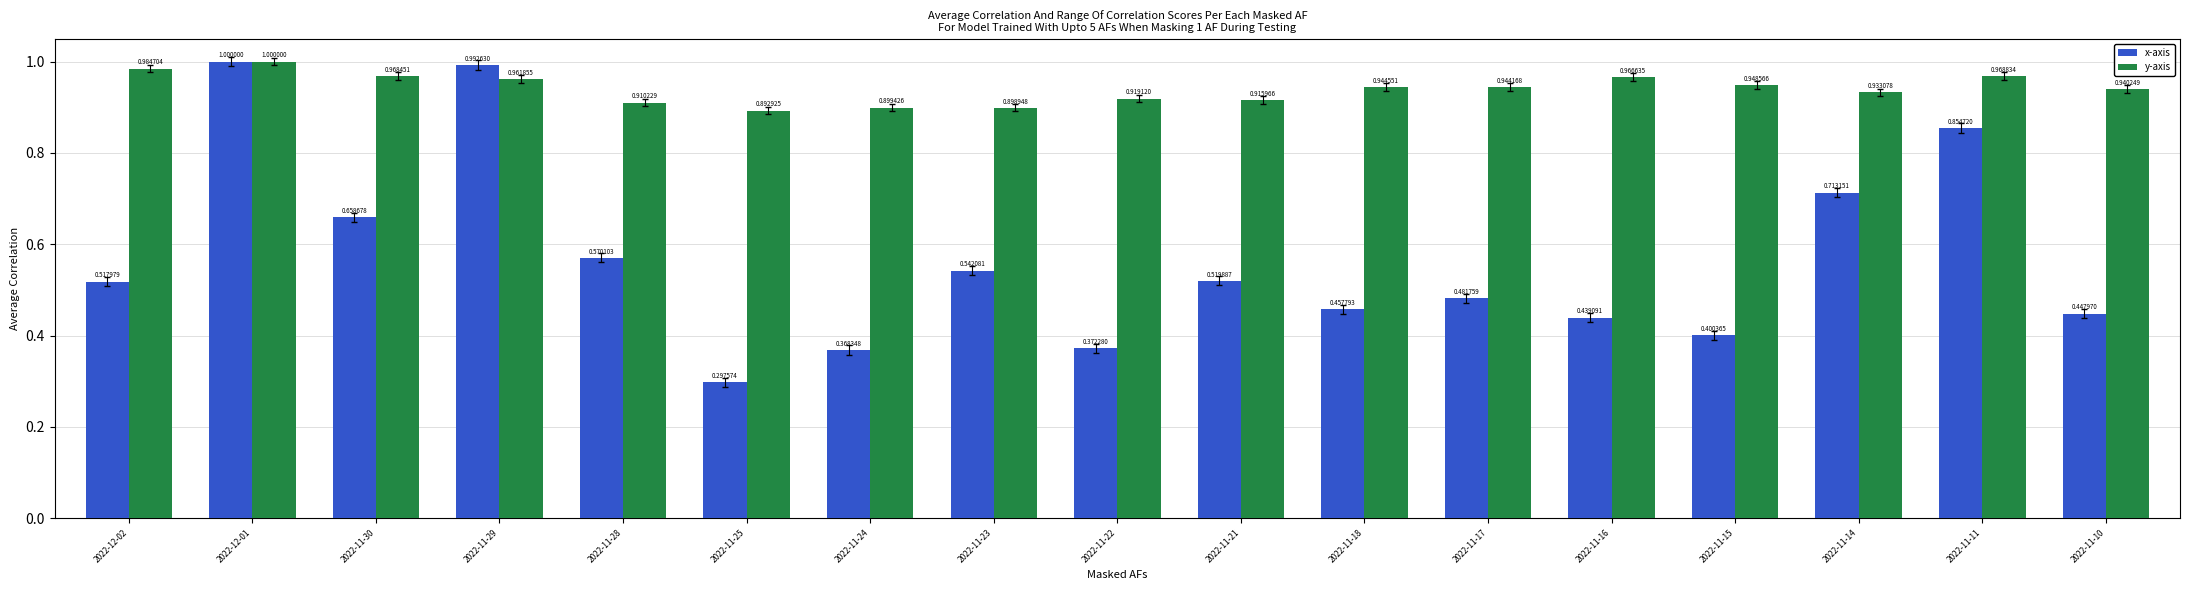

What is the sum of the x-axis values at 2022-11-30 and 2022-11-29?

1.7